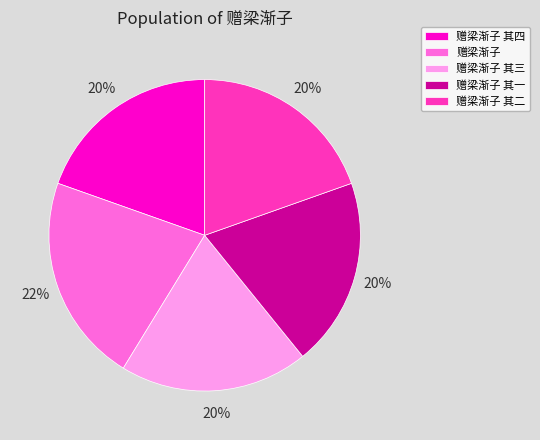

Approximately how many times larger is the value at 赠梁渐子 其三 compared to 赠梁渐子 其四?

1.0